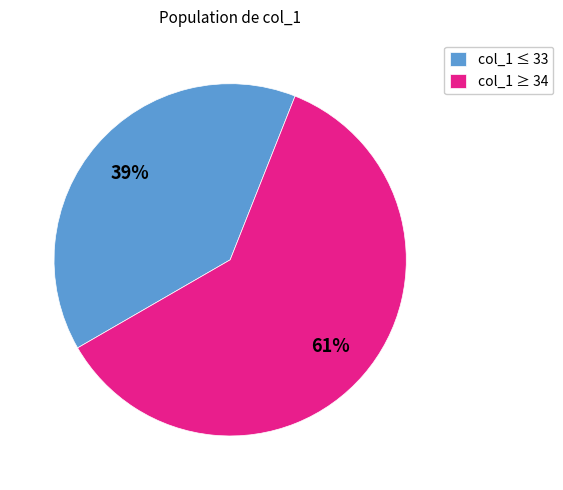

What percentage is the col_1 ≥ 34 slice, to the nearest percent?

61%